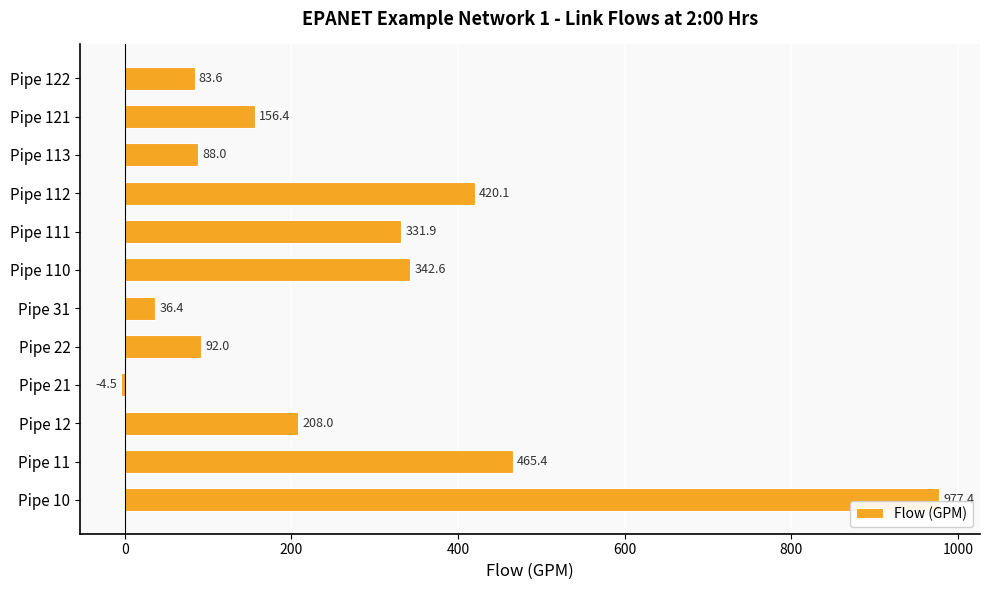

How many values are below zero?

1